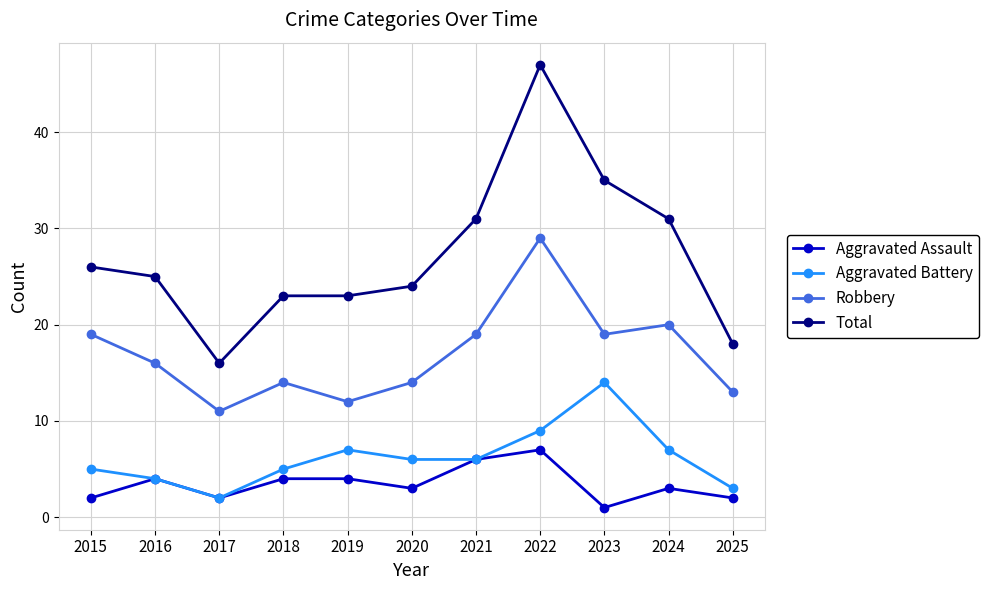

In Aggravated Battery, how many points are higher than both neighbors (excluding endpoints)?

2